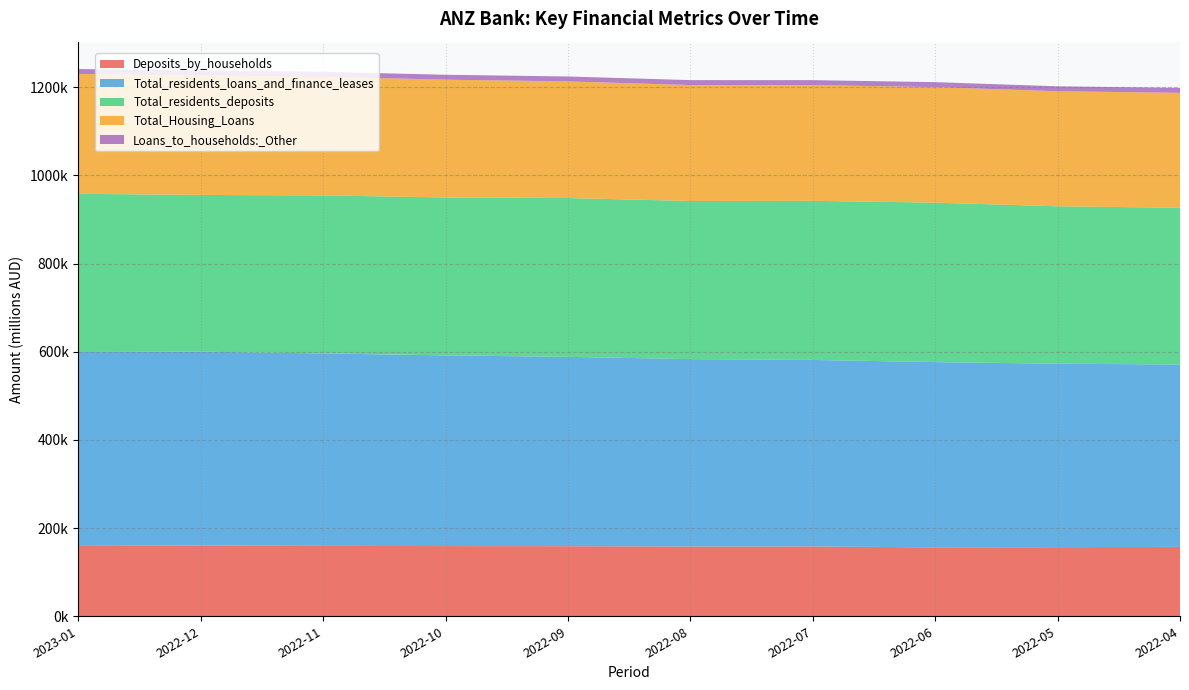

Reading left to right, extract all data points from this chart.

Deposits_by_households: 159561.6	160509.6	159665.4	159267.7	159017.2	158269.8	158424.4	156330.6	156838.6	157401.0
Total_residents_loans_and_finance_leases: 439966.9	439787.9	436574.8	432618.7	429511.3	425089.0	423104.2	420279.2	416132.4	413753.0
Total_residents_deposits: 358743.7	355545.4	358447.1	358202.7	360268.0	358655.5	360925.5	361654.0	356994.3	355595.4
Total_Housing_Loans: 272059.2	270976.3	269207.3	267168.7	264581.4	263080.1	262596.3	262115.8	261057.1	260629.7
Loans_to_households:_Other: 11088.7	11106.8	11132.8	11148.0	11122.3	11155.8	11164.0	11275.2	11202.5	11175.1